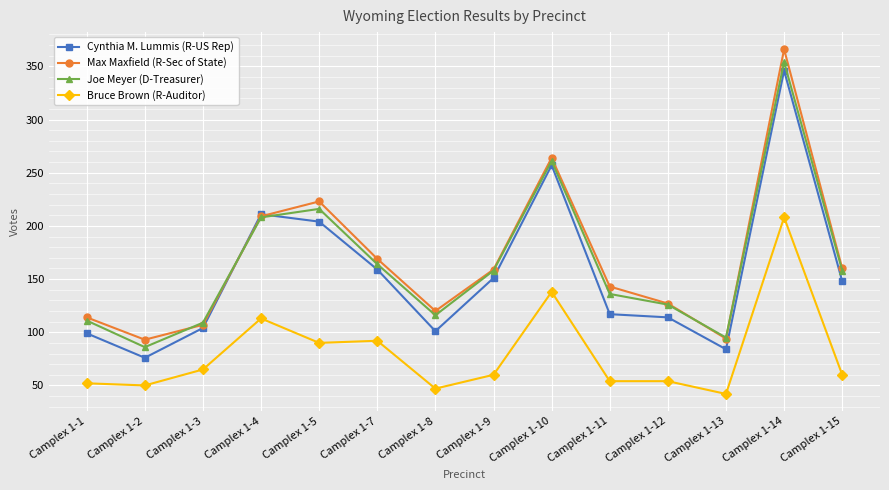

At which category does Cynthia M. Lummis (R-US Rep) reach its first local valley?

Camplex 1-2